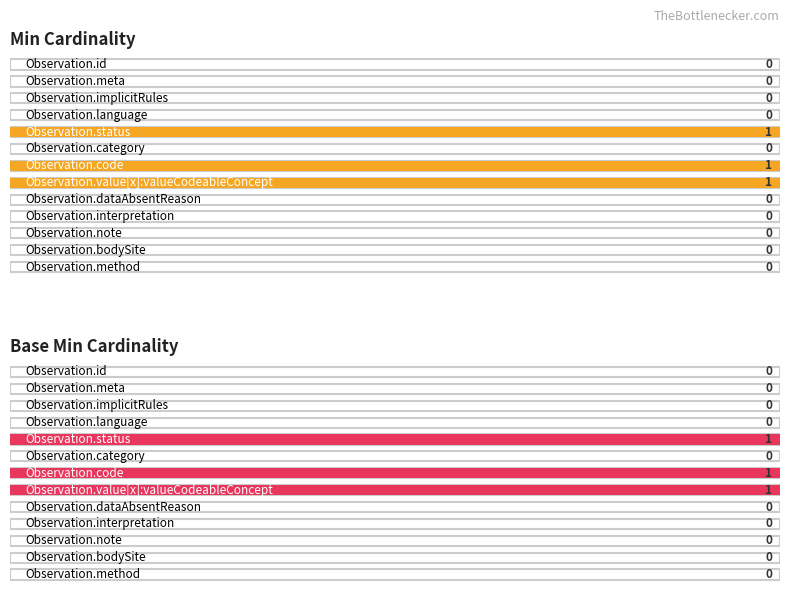

How many categories are shown in the chart?

13